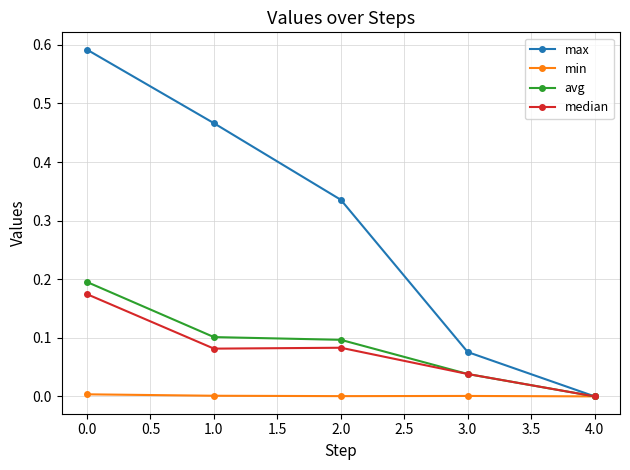

What is the label of the 2nd point from the left?

1.0